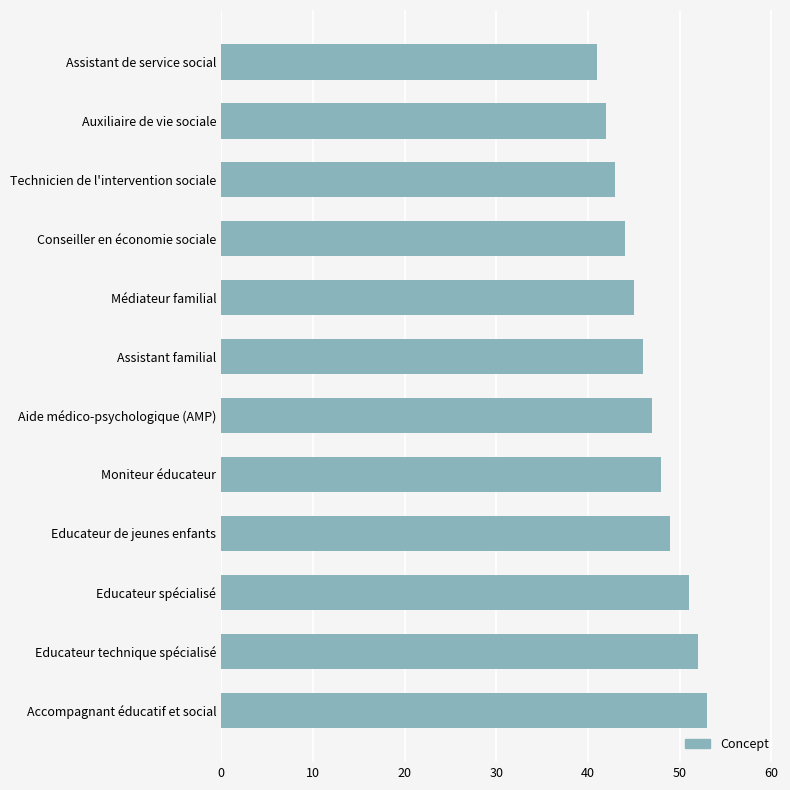

Are the bars horizontal?

Yes